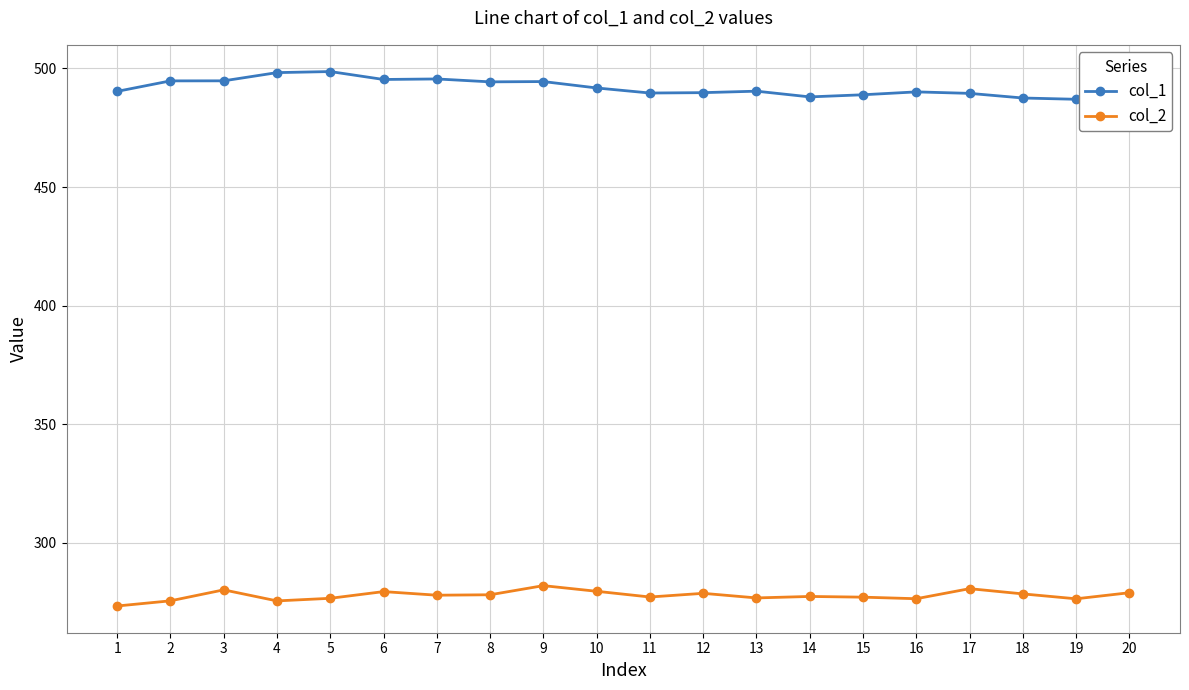

What is the maximum value for col_1?

498.7